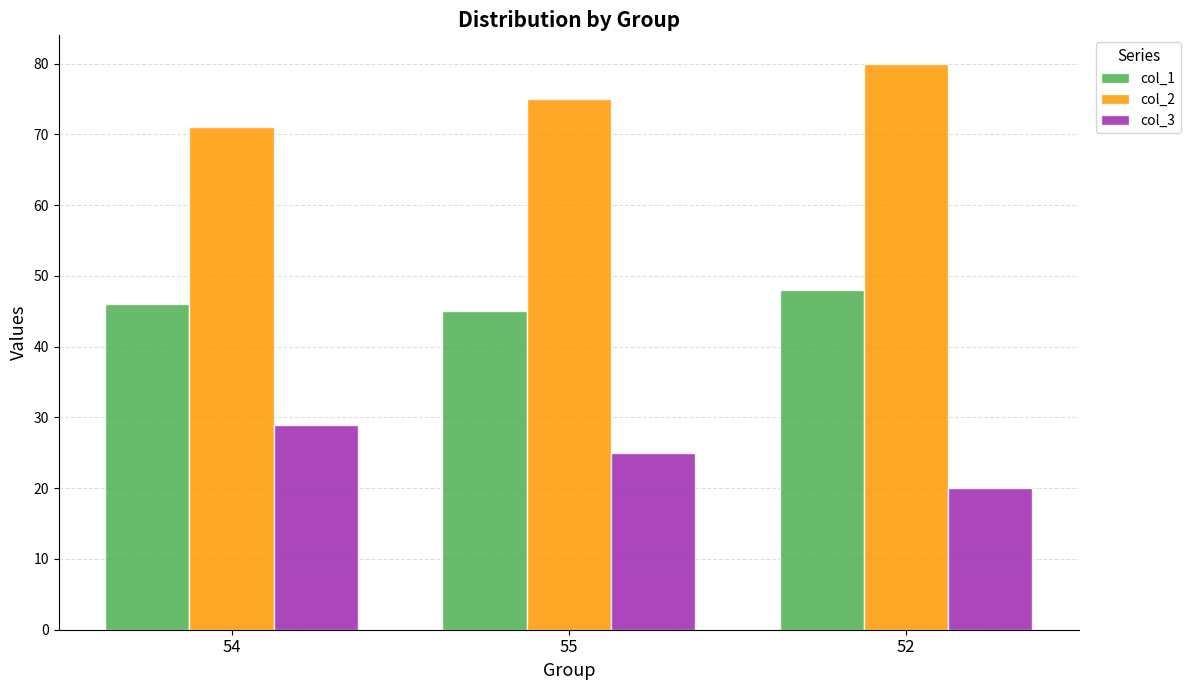

What are all the series names shown in the legend?

col_1, col_2, col_3